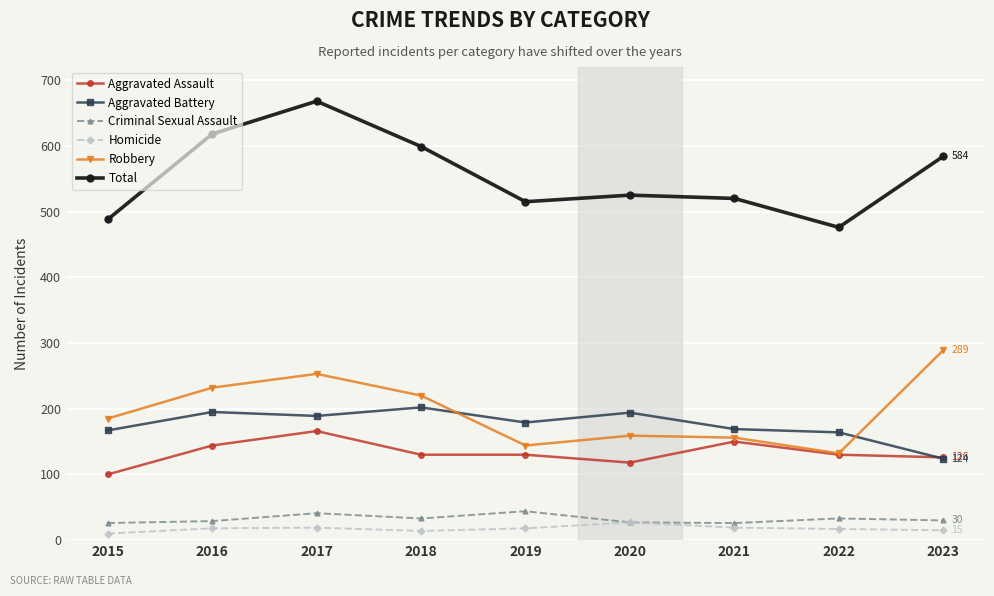

At which category does Robbery reach its first local peak?

2017